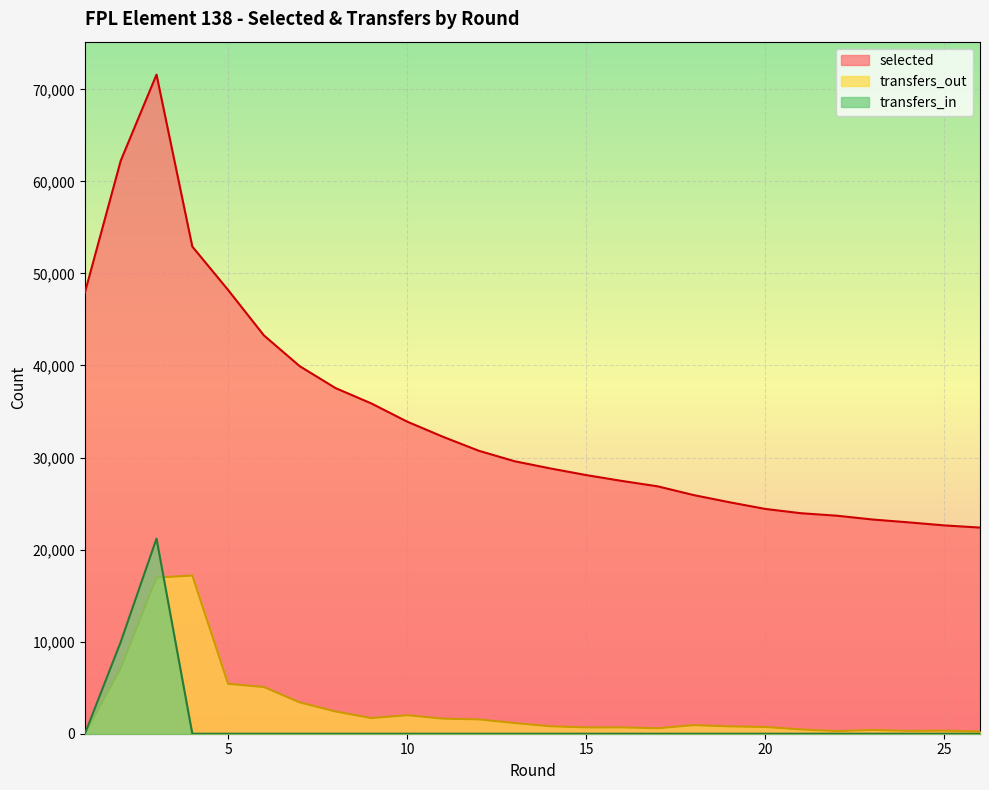

Rank the series at 11 from lowest to highest value.

transfers_in, transfers_out, selected